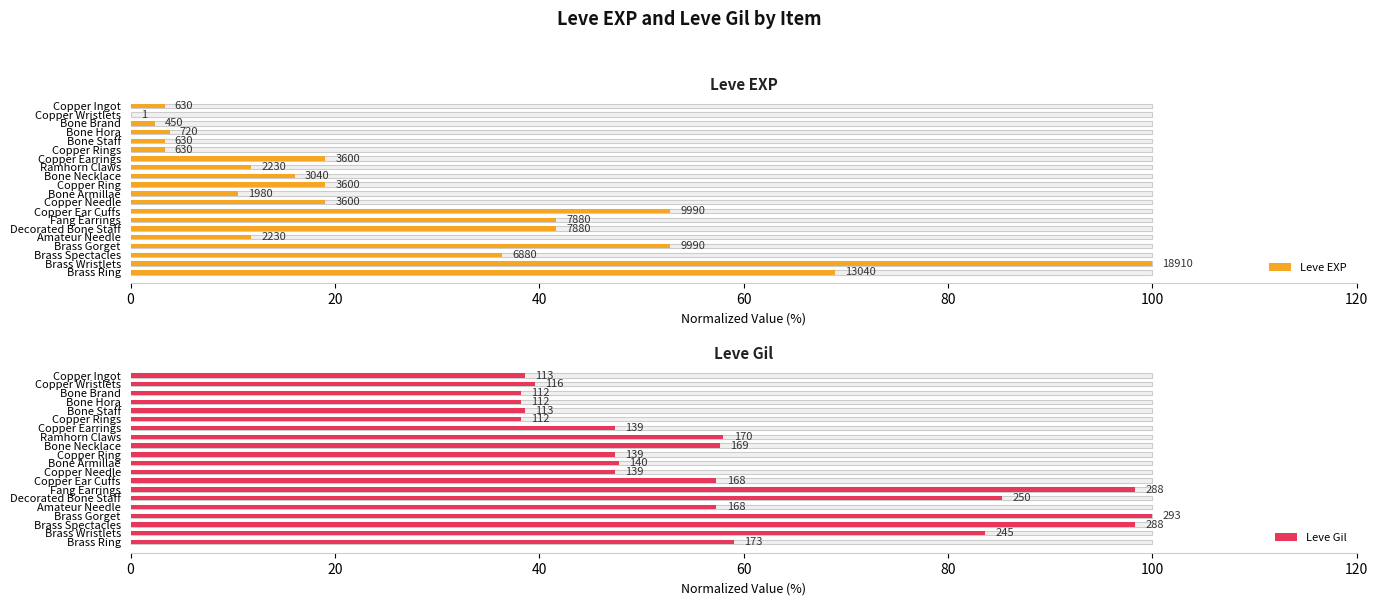

At how many categories does at least one series exceed 75?

5